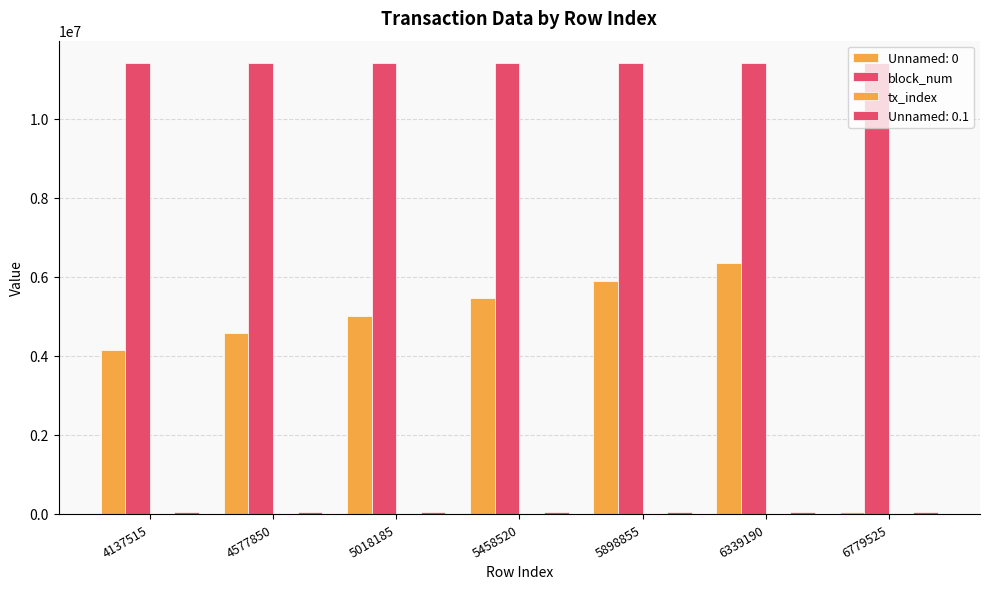

What is the value of the block_num bar at the 2nd from the left?

11401081